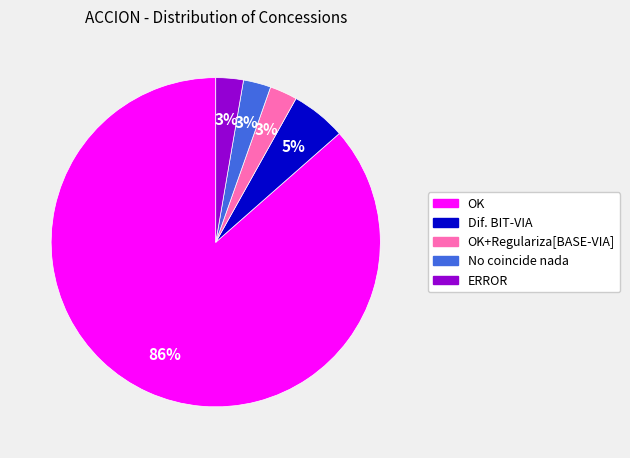

To the nearest percent, what portion does OK represent?

86%